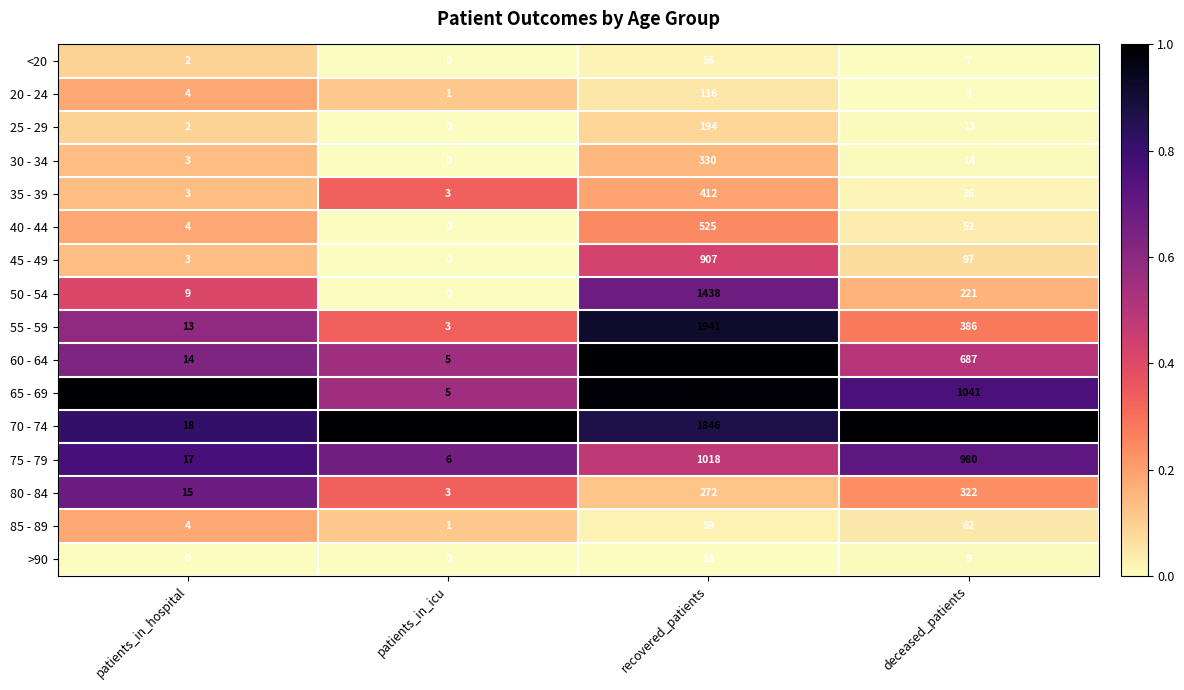

What is the spread (max minus min) of values at deceased_patients?

1369